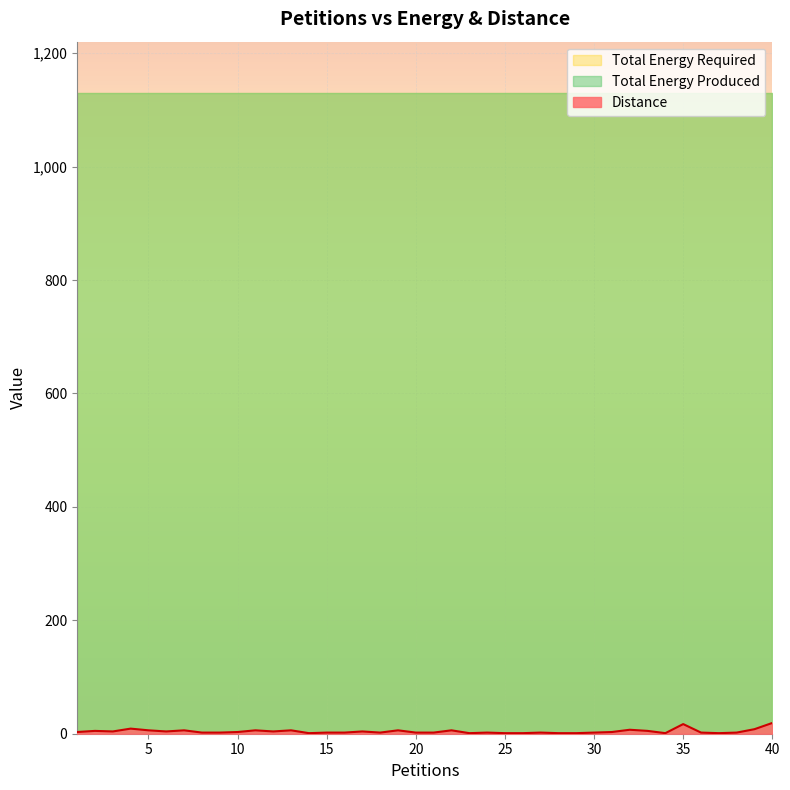

The Total Energy Produced series shows 1130 at 20. True or false?

True